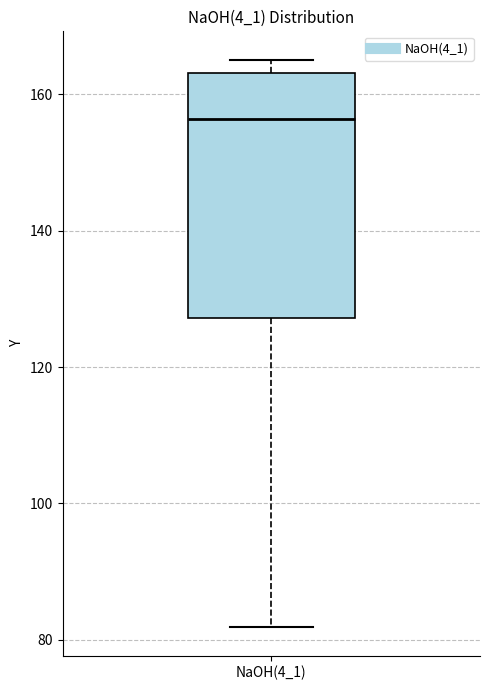

Transcribe this box plot: give where the median line is, the range the box spans, and where the two whiskers end, as read against the y-axis. The values are not printed on the chart, so give them approximately, as read against the axis.

median 156, box 128 to 164, whiskers 82 to 166